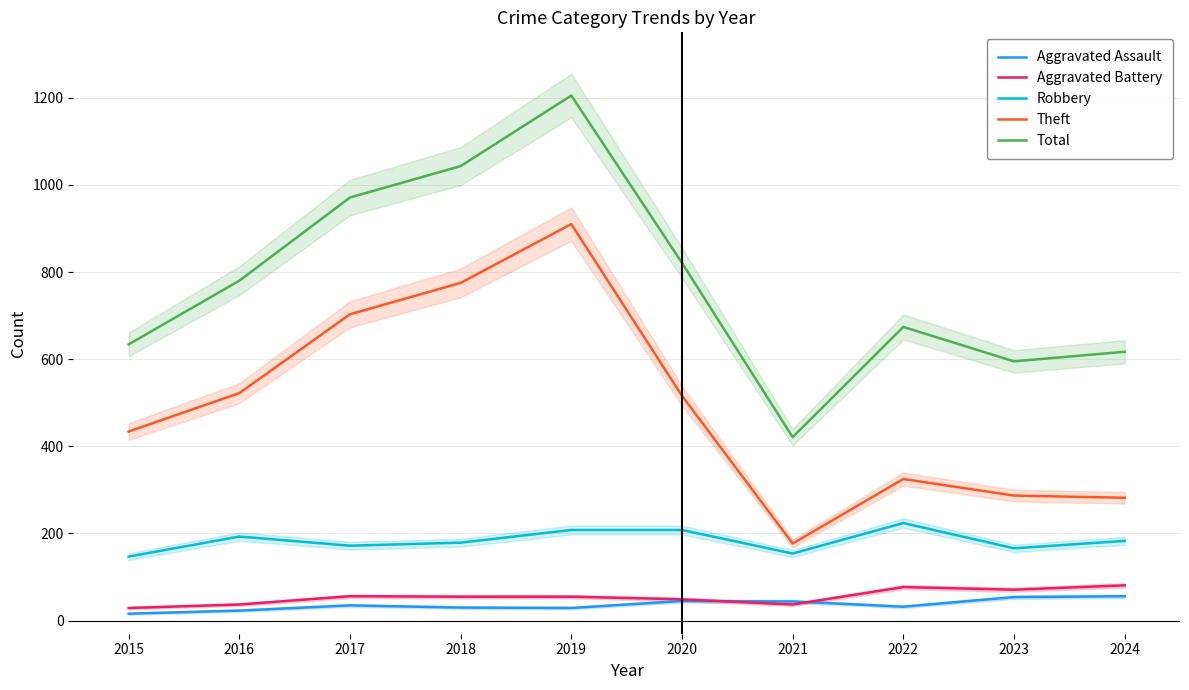

What is the sum of the Robbery values at 2021 and 2019?

362